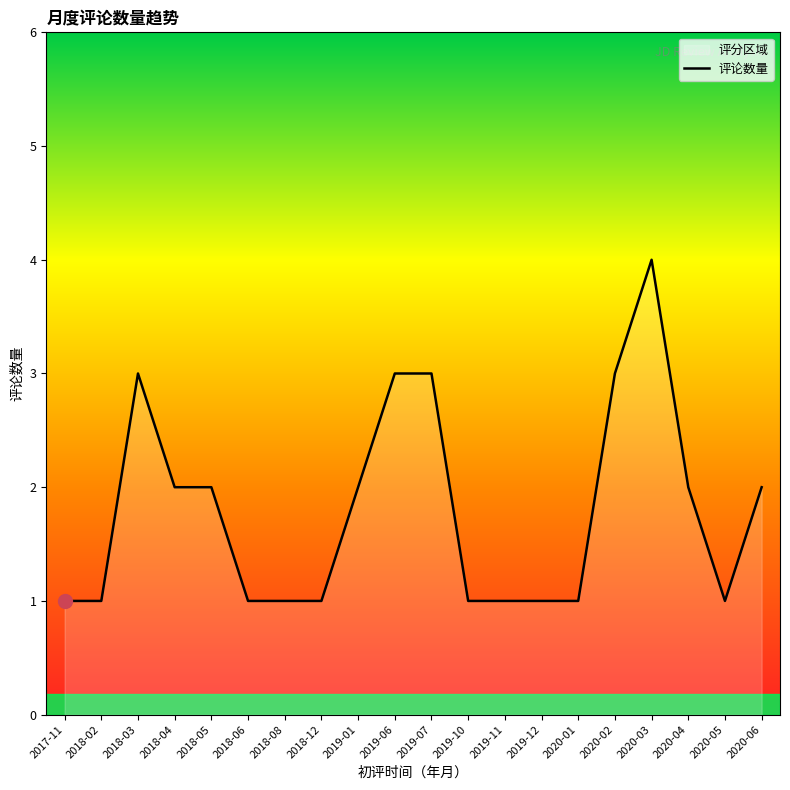

What is the average value?

2